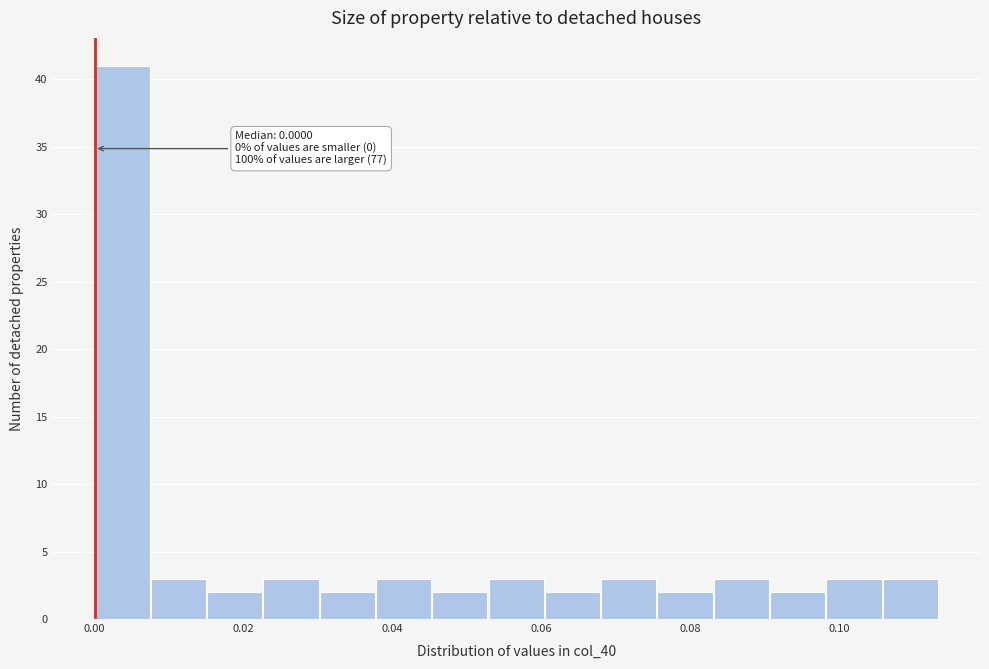

Read against the x-axis, roughly where is the centre of the tallest bar?

0.004